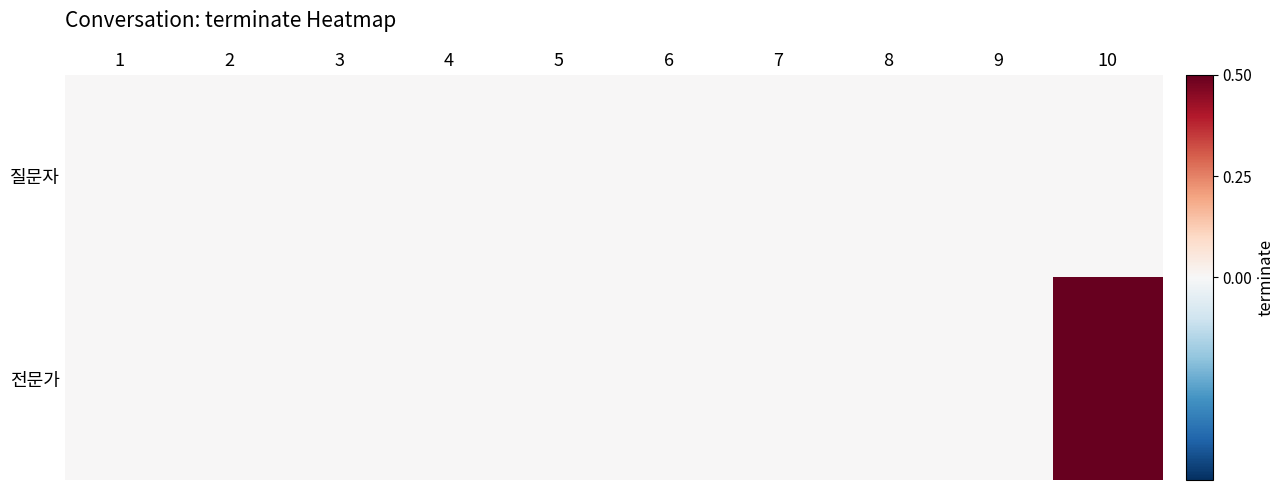

At which category is the sum across all series the highest?

10